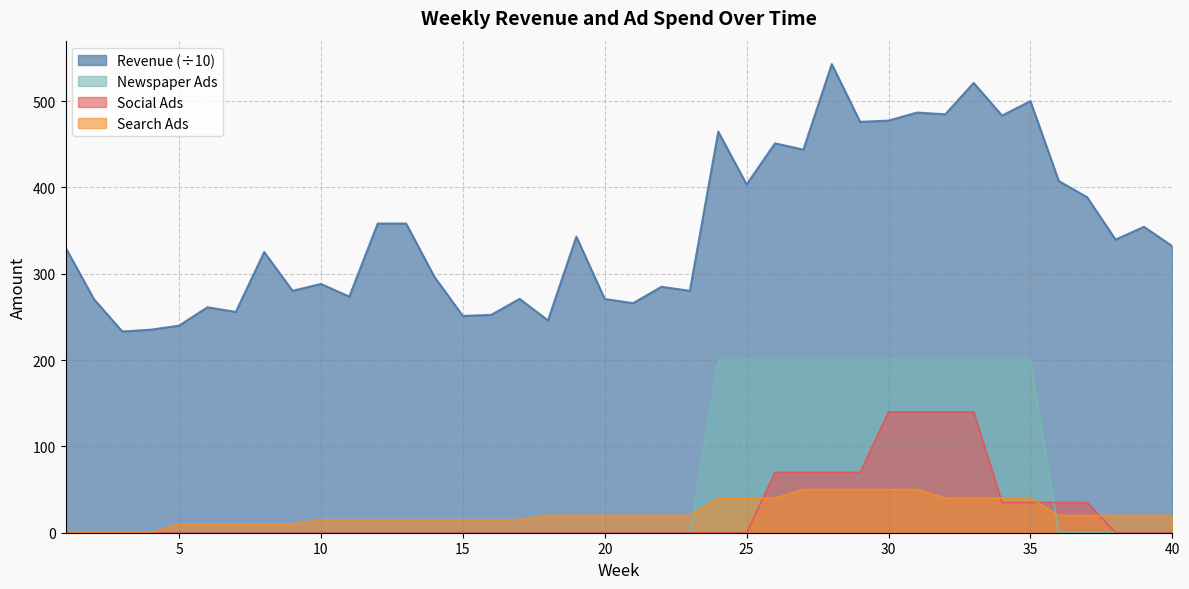

What is the total value across all series at 19?

362.9